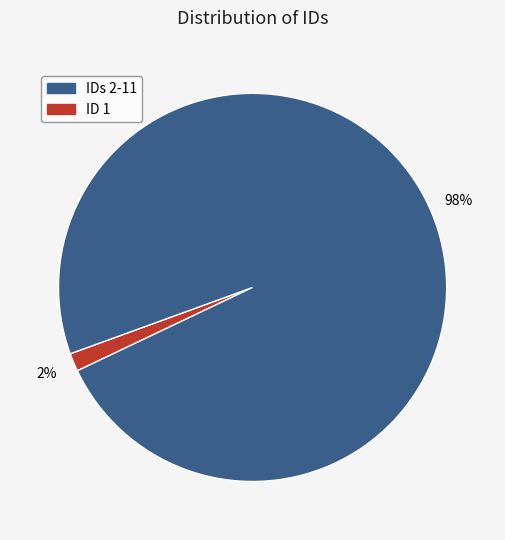

Is there a majority slice in this chart?

Yes